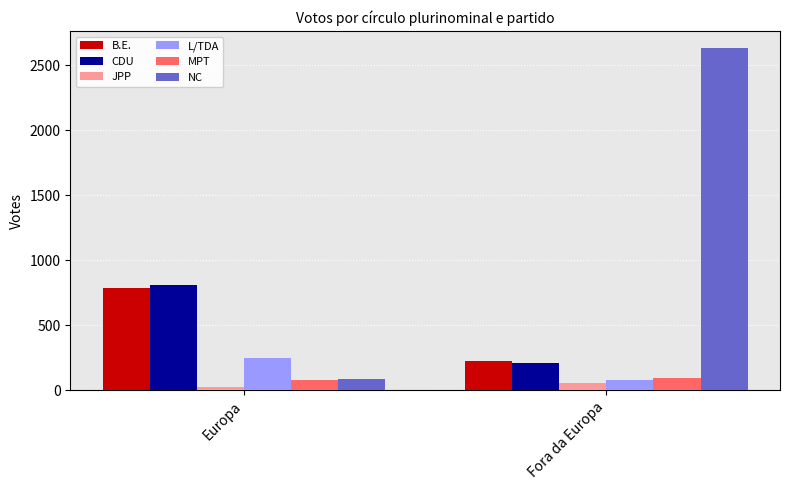

Reading left to right, what are all the values shown in this chart?

B.E.: 785	229
CDU: 811	214
JPP: 28	53
L/TDA: 249	83
MPT: 82	98
NC: 86	2631